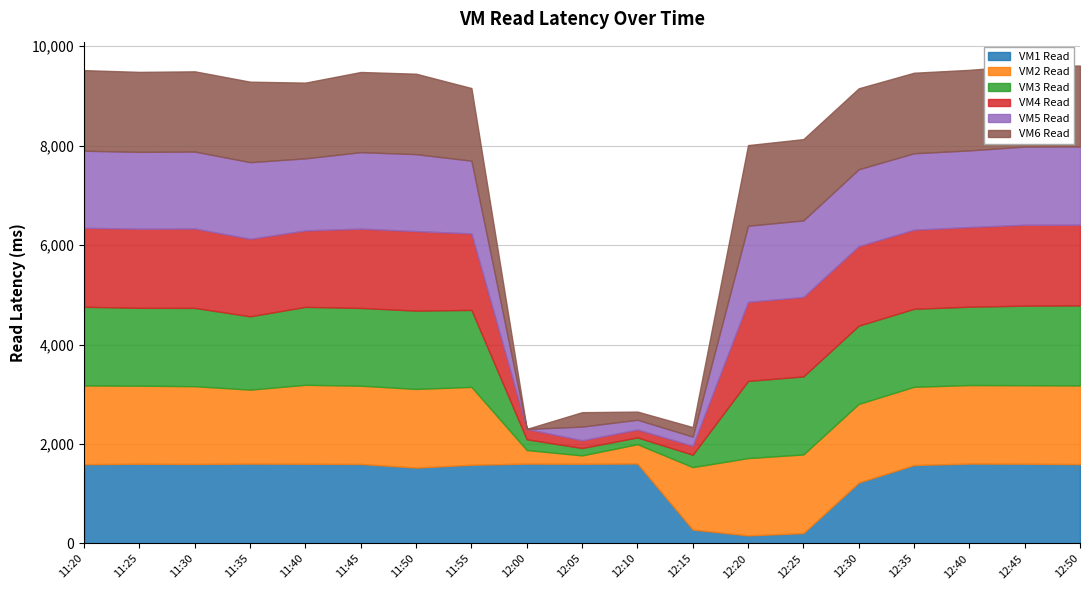

Is it true that VM4 Read equals 99 at 12:05?

False